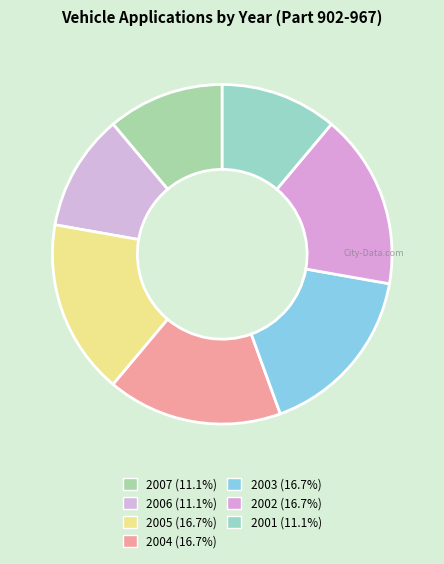

Is it true that 2002 is 17% of the pie?

True